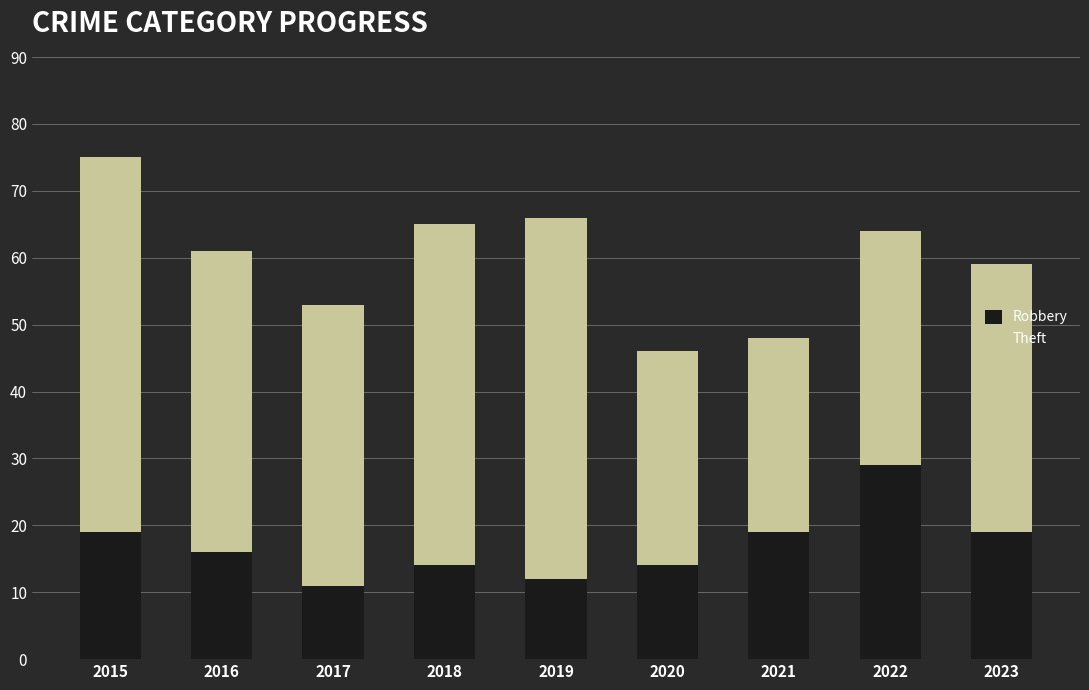

Does the chart contain any negative values?

No